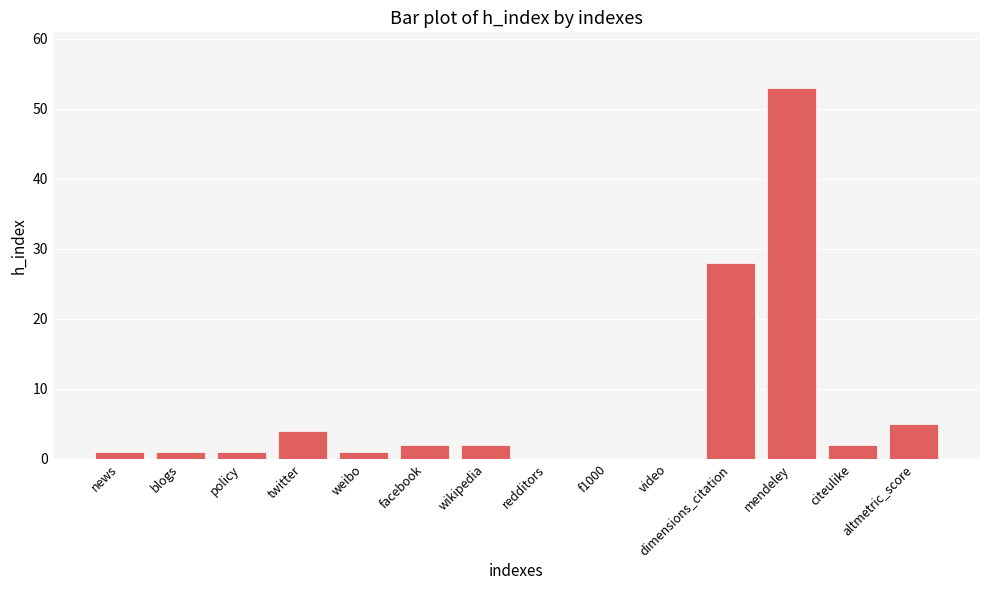

What is the greatest value displayed?

53